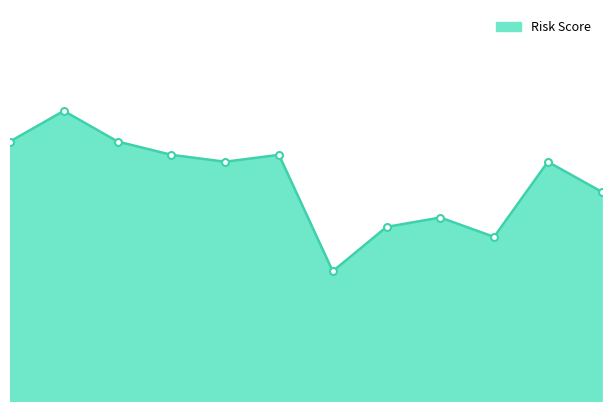

Does the chart have visible grid lines?

No